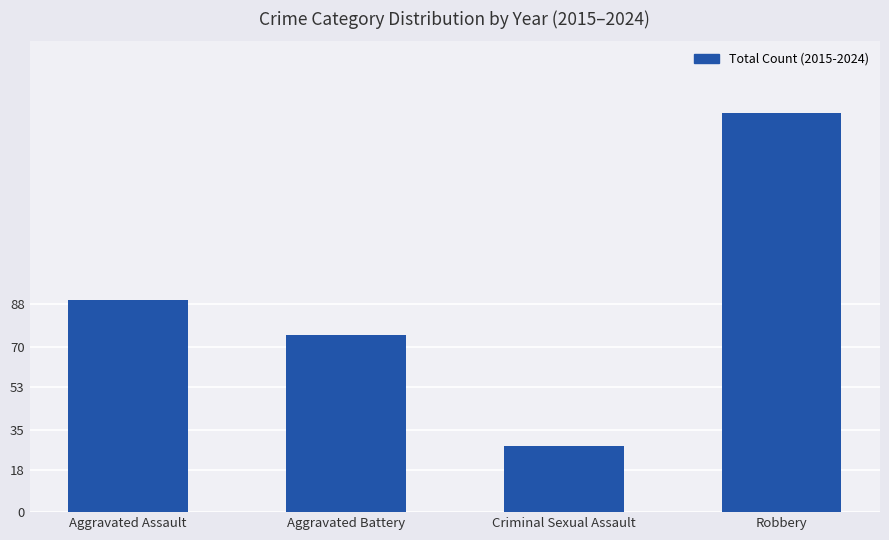

How many series are shown in this chart?

1